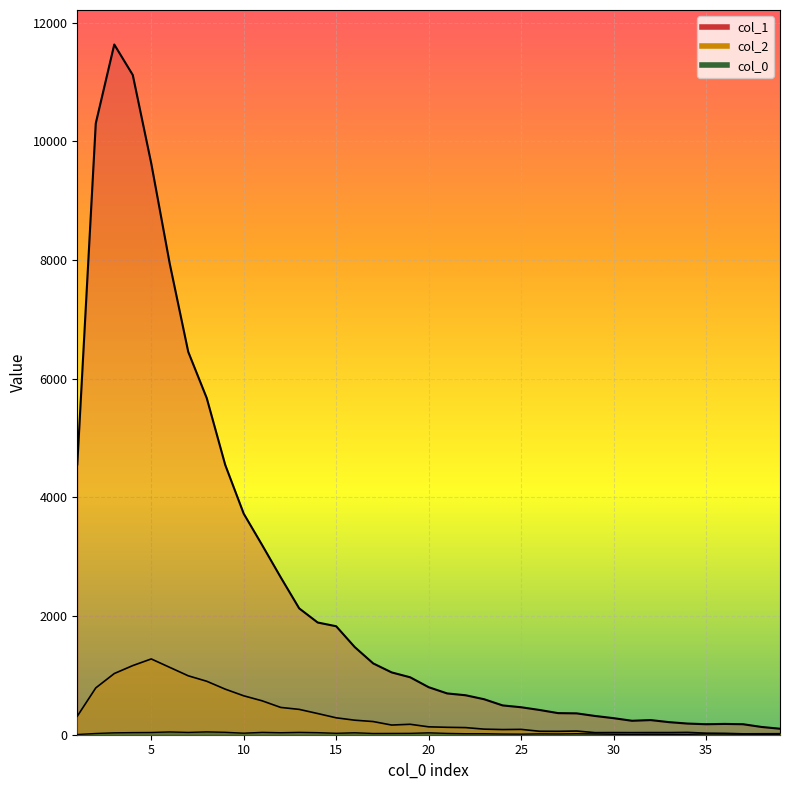

What is the spread (max minus min) of values at 3?

11599